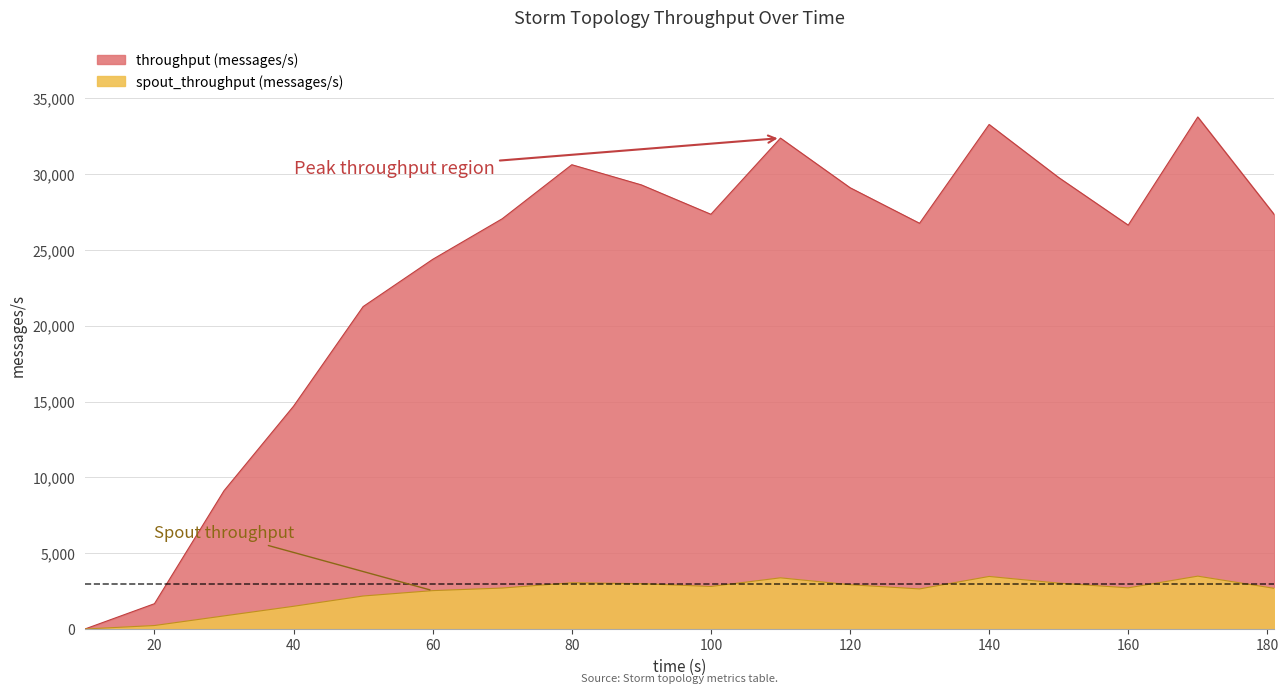

Reading right to left, what are all the values shown in this chart?

throughput (messages/s): 27322	33759	26627	29766	33265	26750	29097	32366	27343	29281	30611	27049	24372	21258	14693	9117	1669	0
spout_throughput (messages/s): 2681	3485	2714	3024	3465	2643	2920	3374	2804	2989	3048	2701	2531	2176	1498	864	230	0